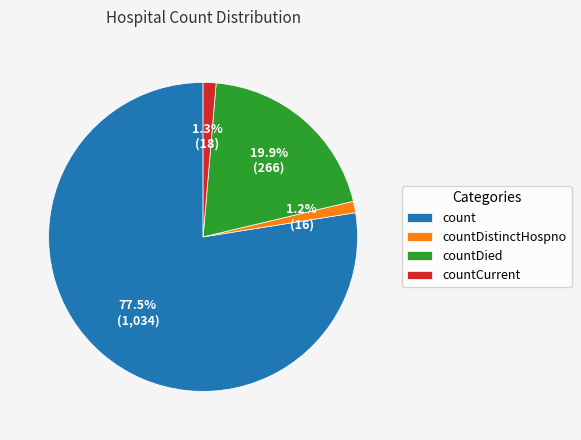

What percentage do countCurrent and count together represent?

78.9%